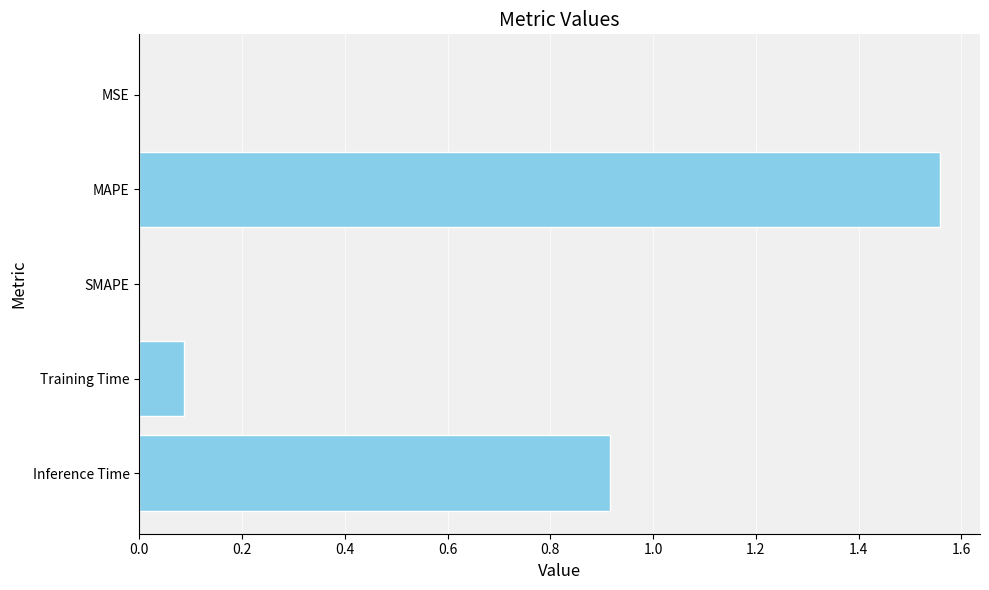

The value at Training Time is 0.1. True or false?

True